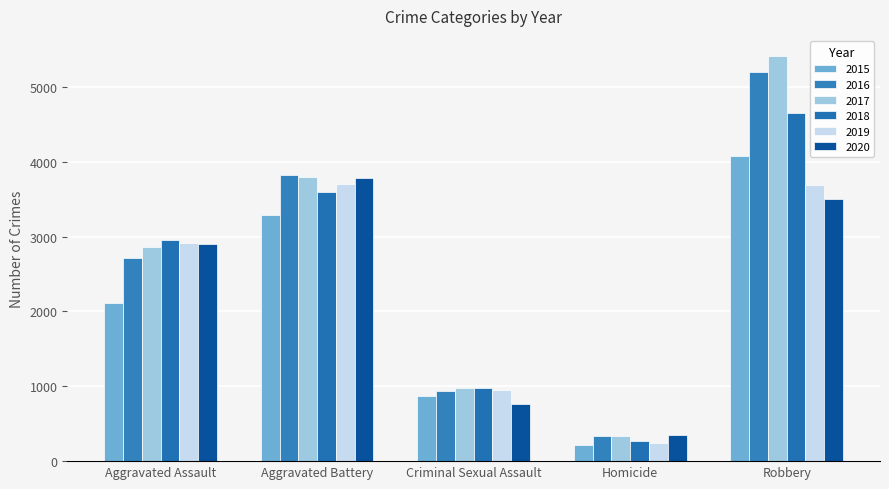

What is the difference between the maximum and minimum values in the 2017 series?

5072